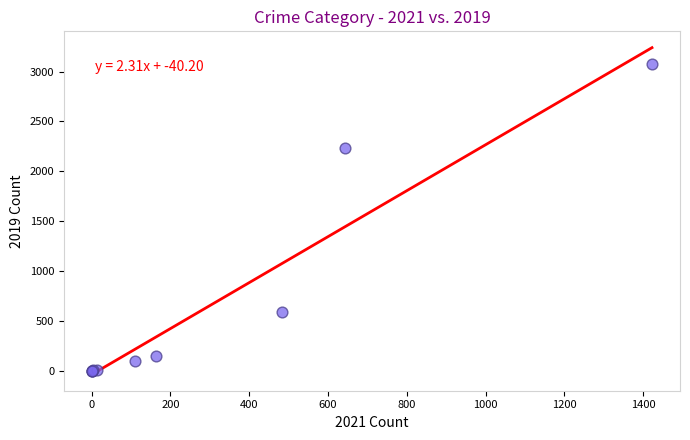

What Y value in the scatter plot is closest to 1540?

2230